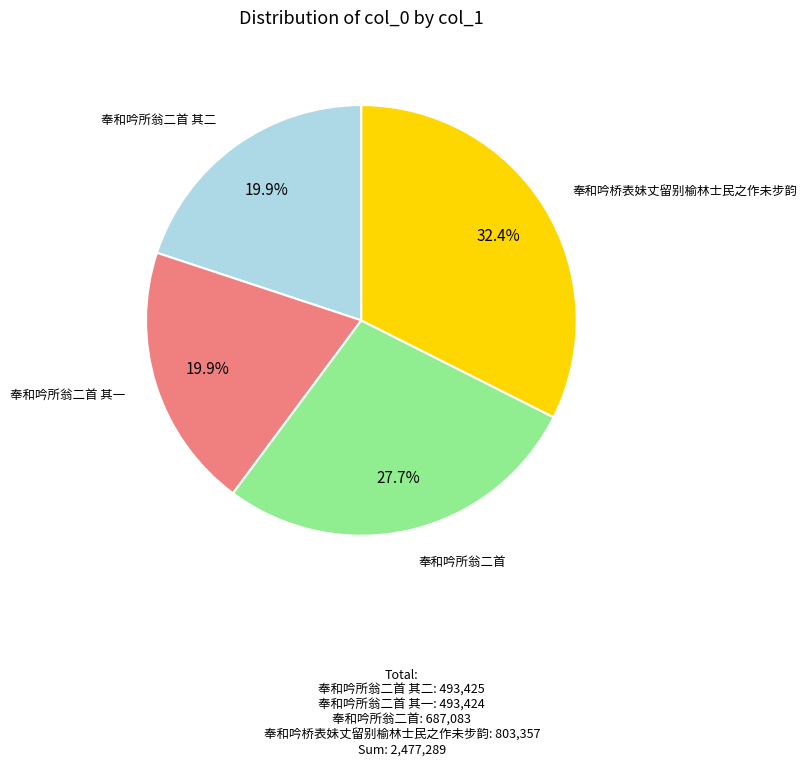

Is there any slice that represents more than half of the pie?

No